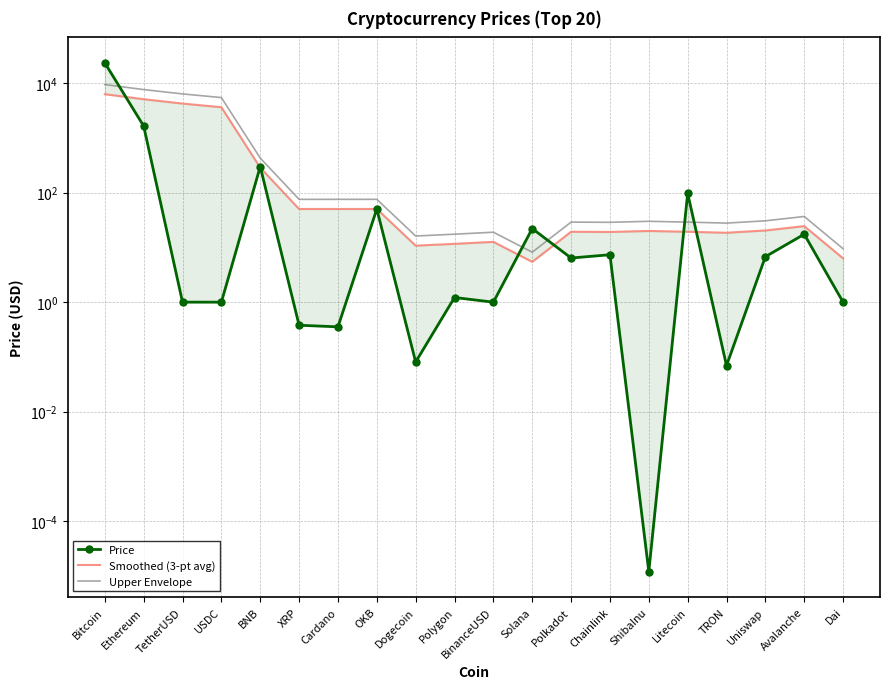

What is the label of the 3rd point from the right?

Uniswap